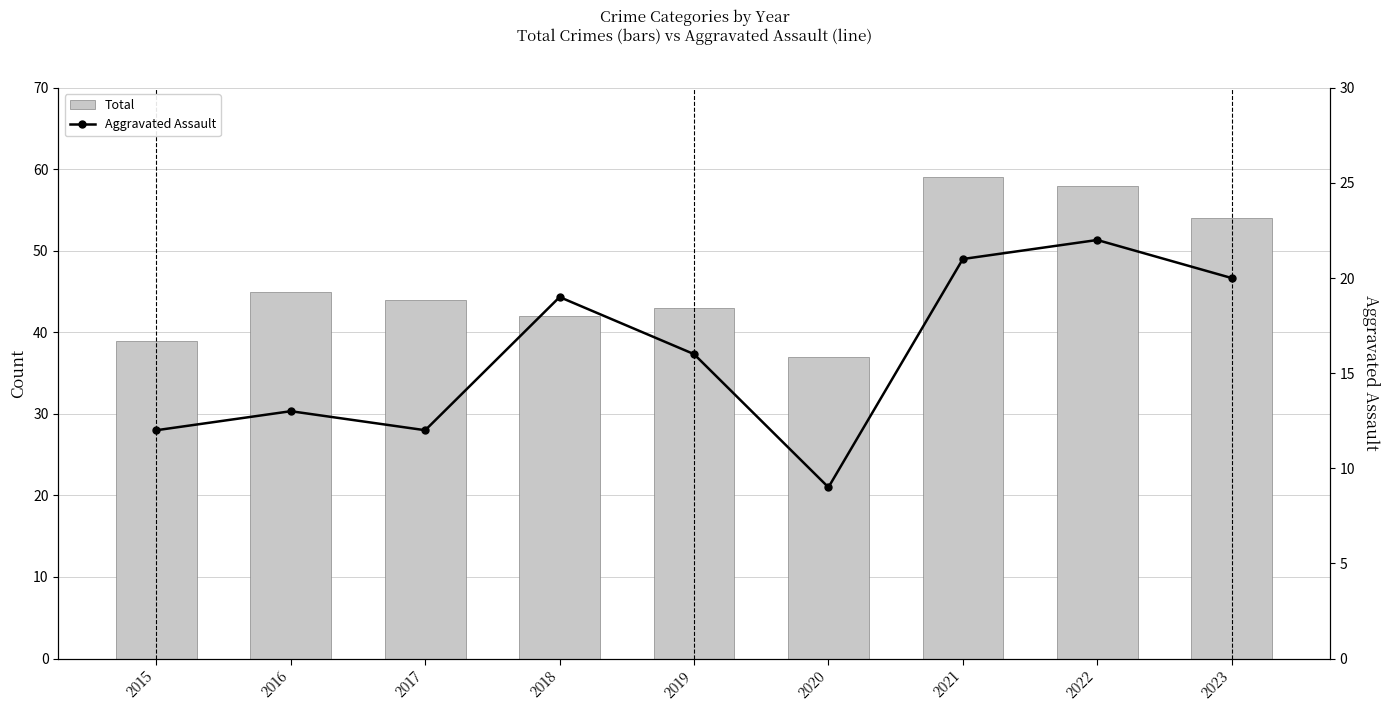

At 2022, list the series in order from smallest to largest.

Criminal Sexual Assault, Aggravated Battery, Robbery, Aggravated Assault, Total